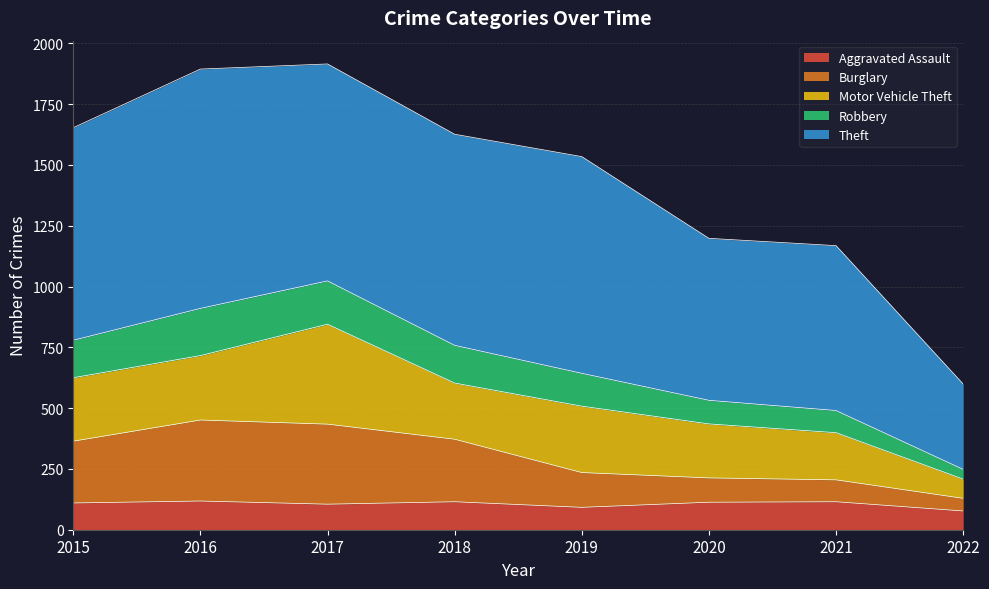

What is the maximum value for Aggravated Assault?

118